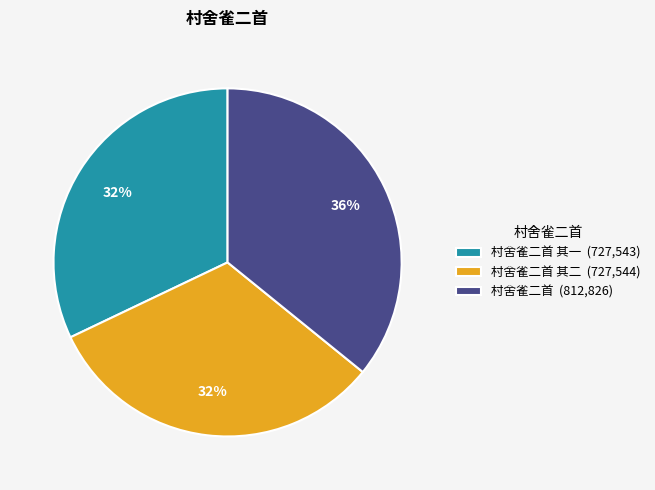

Is there a majority slice in this chart?

No